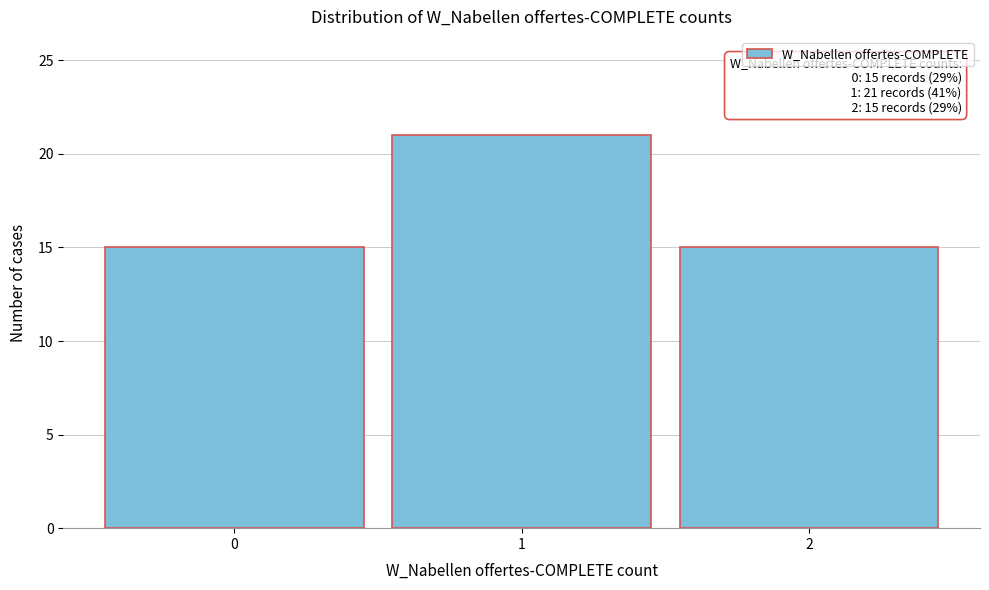

Reading right to left, what are all the values shown in this chart?

15	21	15